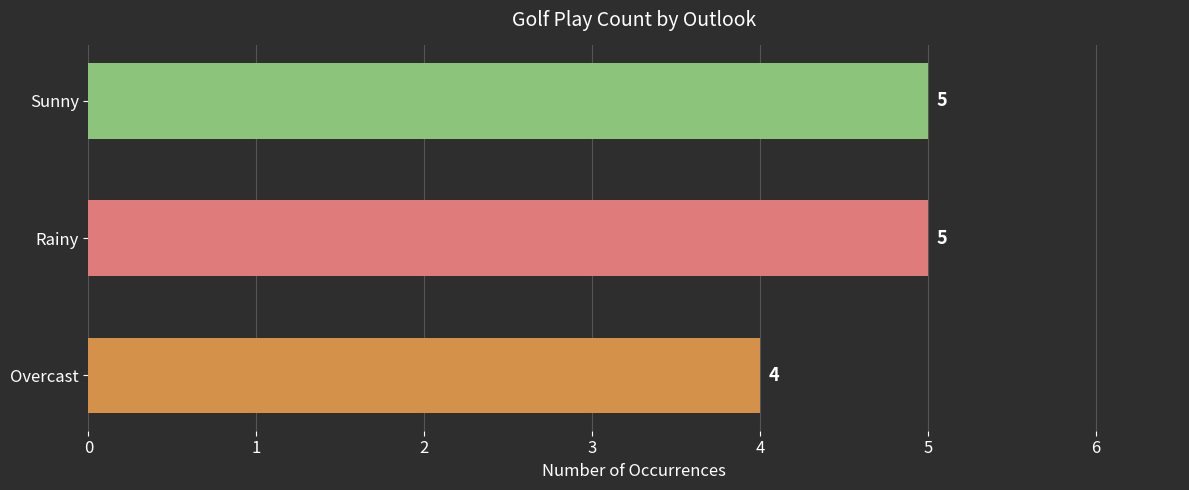

At which category does the chart reach its minimum across all series?

Overcast